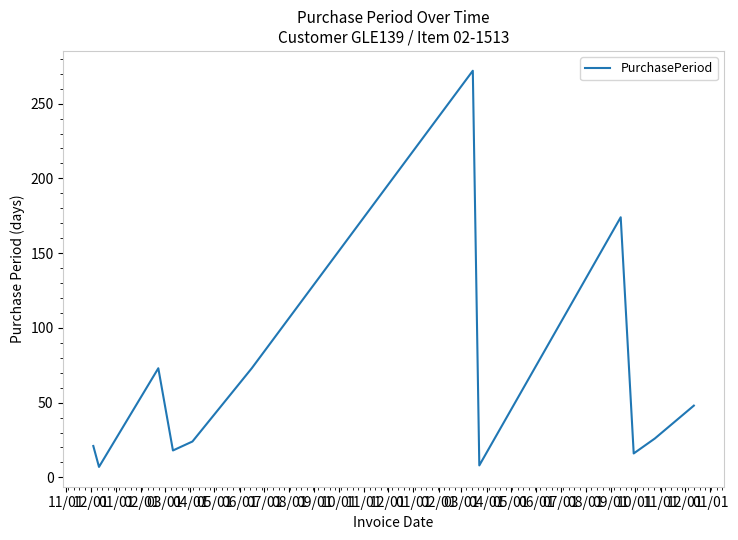

What is the minimum value shown in the chart?

7